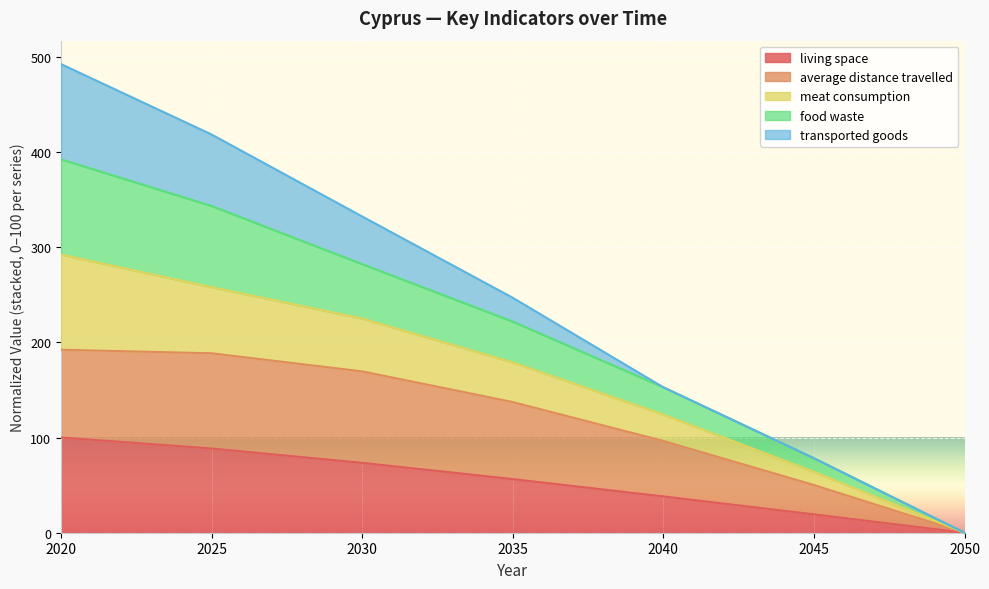

What is the total value across all series at 2045?

78.3